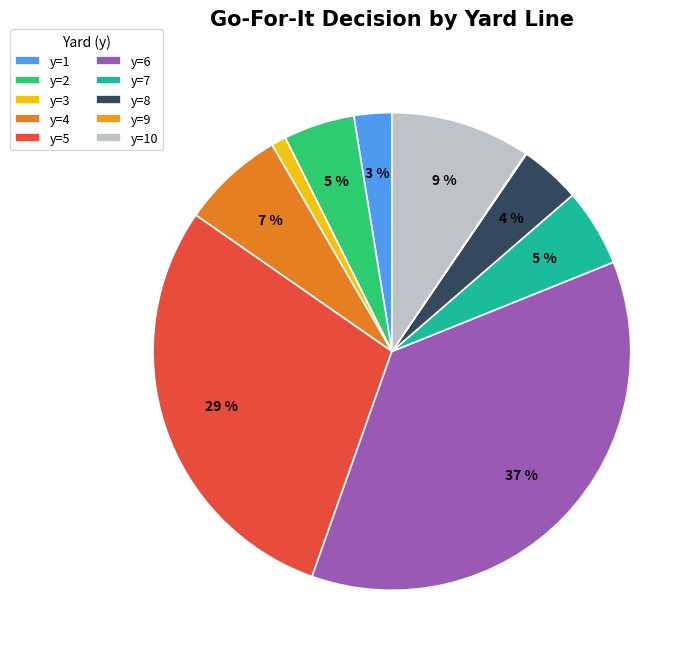

Which slice is the largest?

y=6